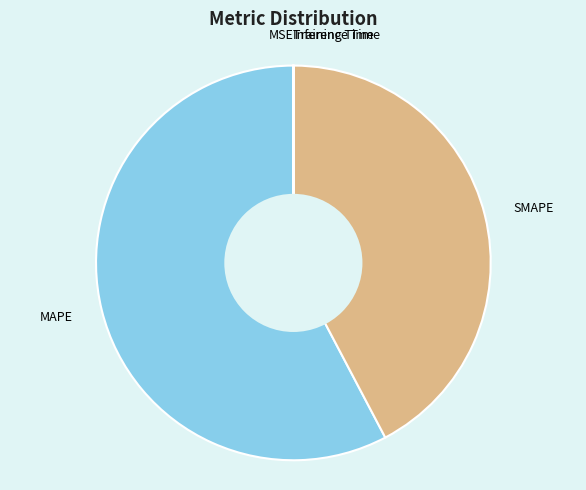

Which category has the biggest portion of the pie?

MAPE